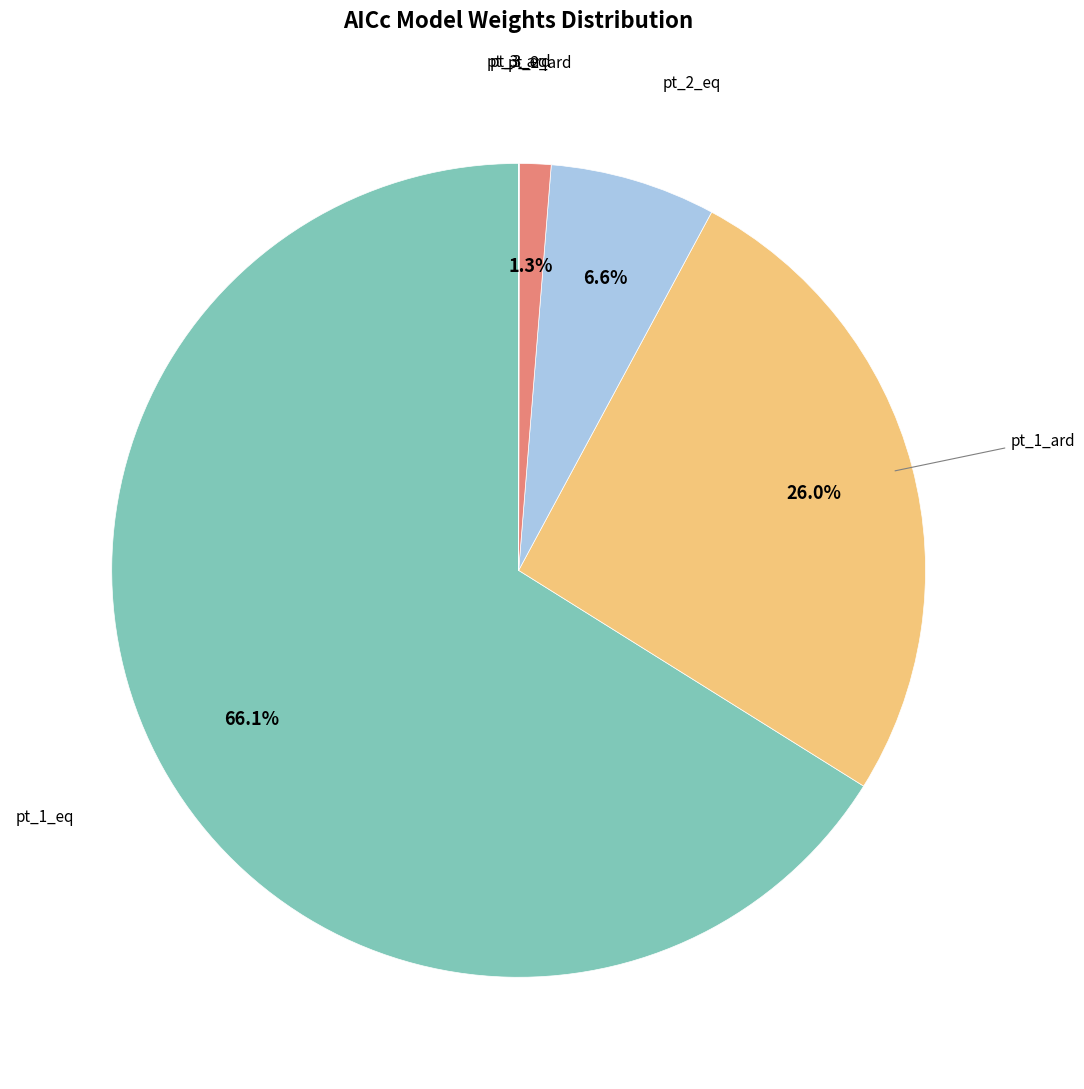

What is the largest slice in the pie chart?

pt_1_eq